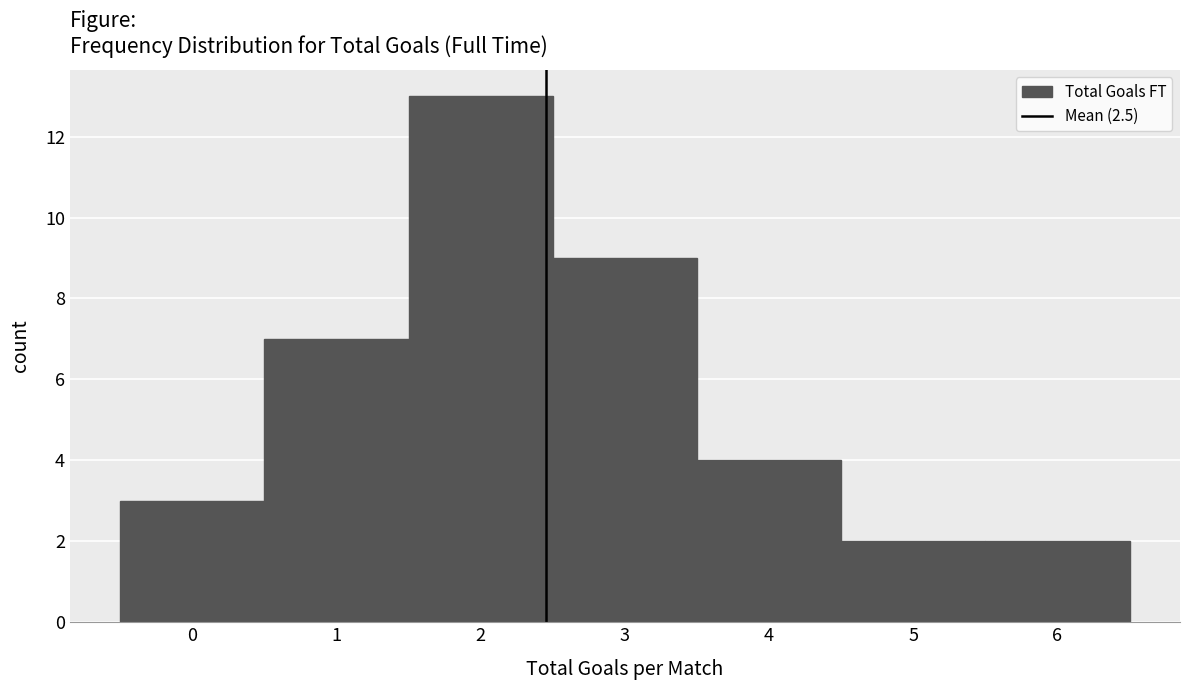

What is the height of the bar covering 3.5 to 4.5 on the x-axis? The values are not printed on the chart, so give them approximately, as read against the axis.

4